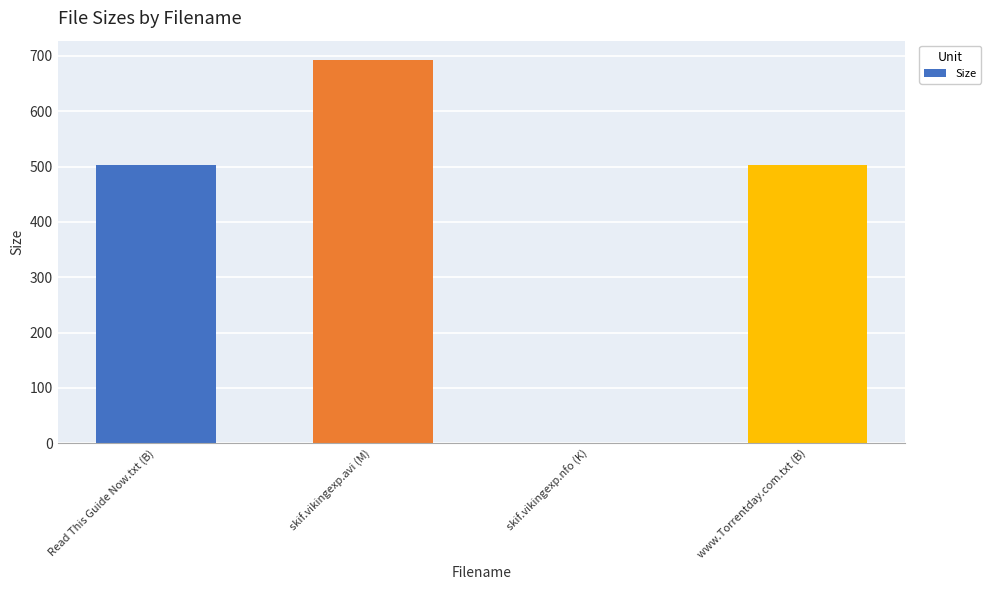

What value does the data have at www.Torrentday.com.txt (B)?

502.0